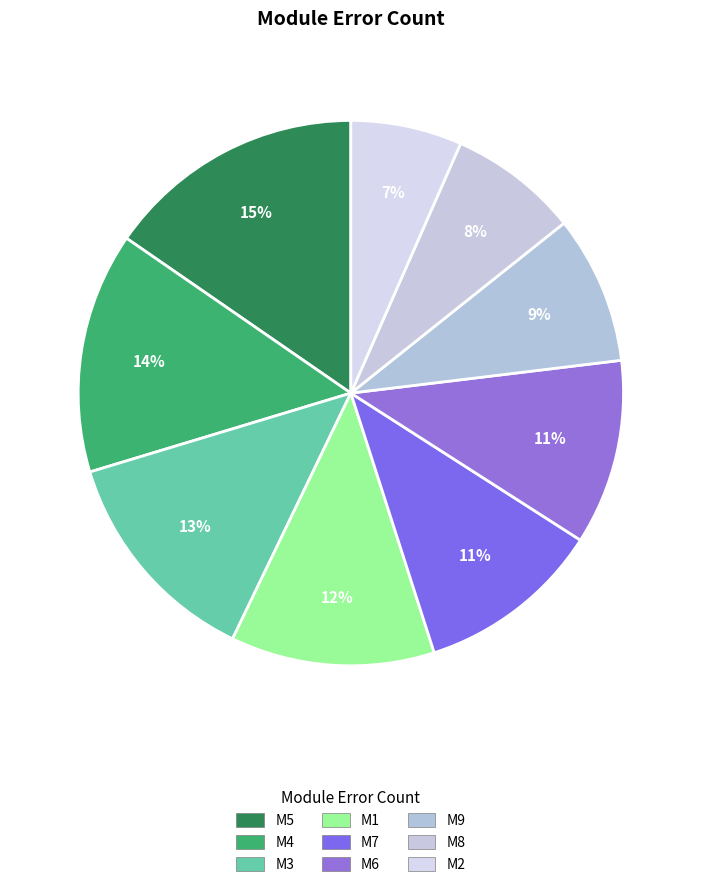

True or false: M2 accounts for 1% of the total.

False